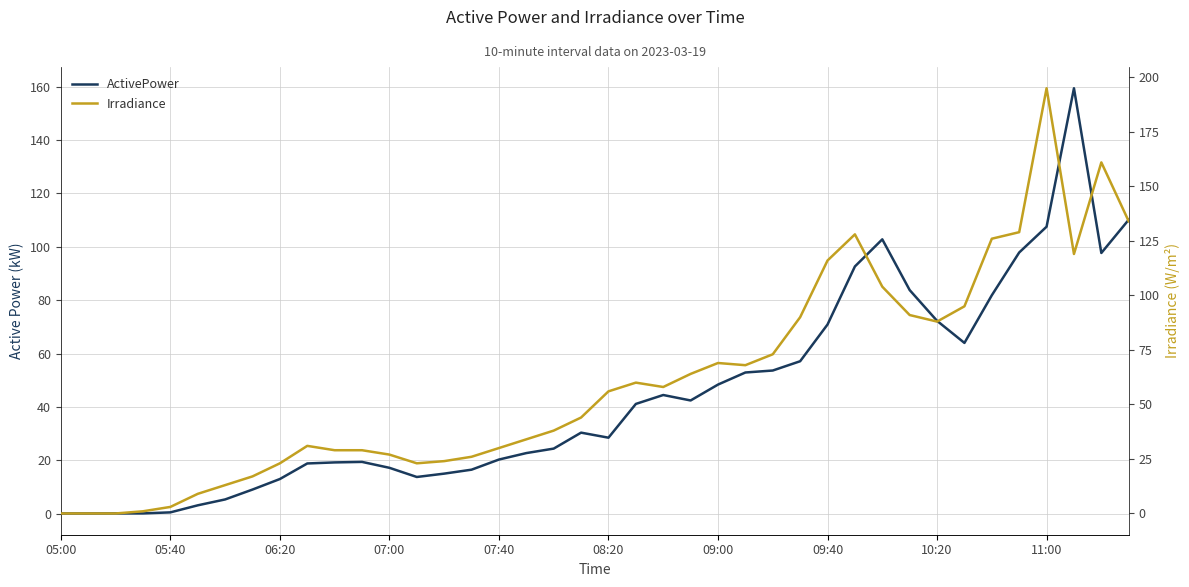

Is it true that ActivePower equals 47.4 at 30?

False